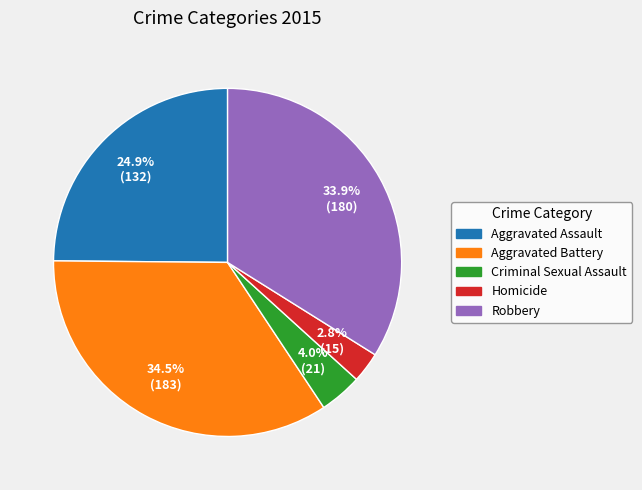

To the nearest percent, what portion does Robbery represent?

34%